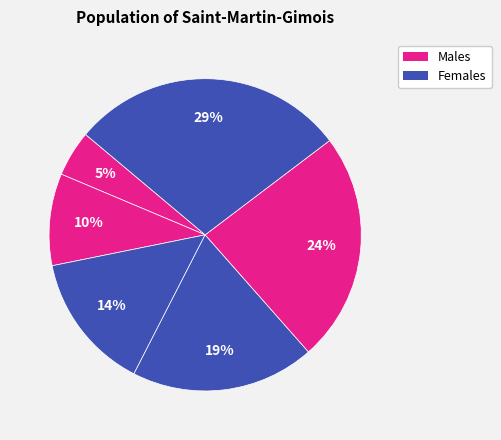

How many segments does this pie chart have?

6